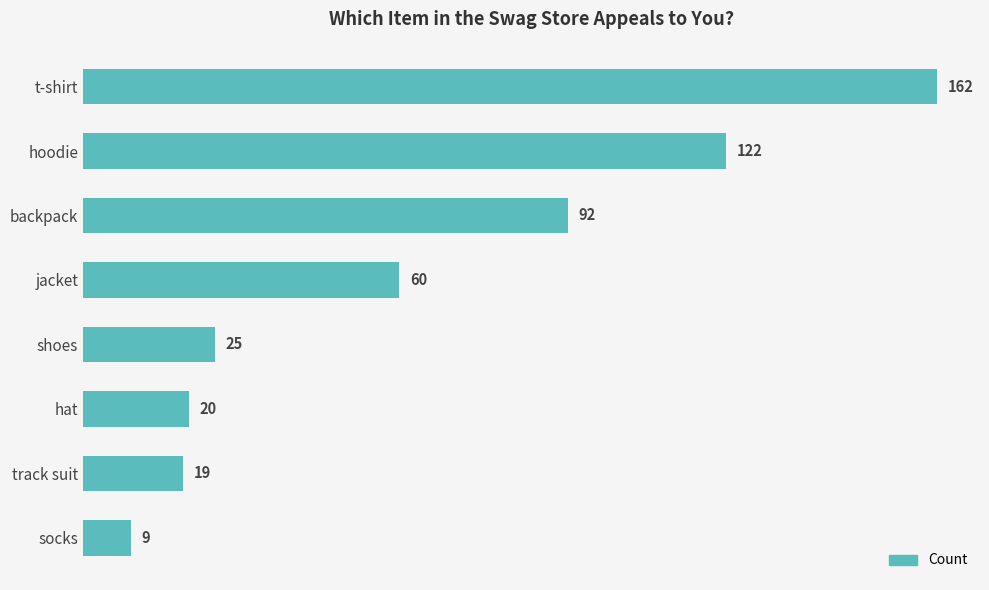

Between shoes and hoodie, which is larger?

hoodie